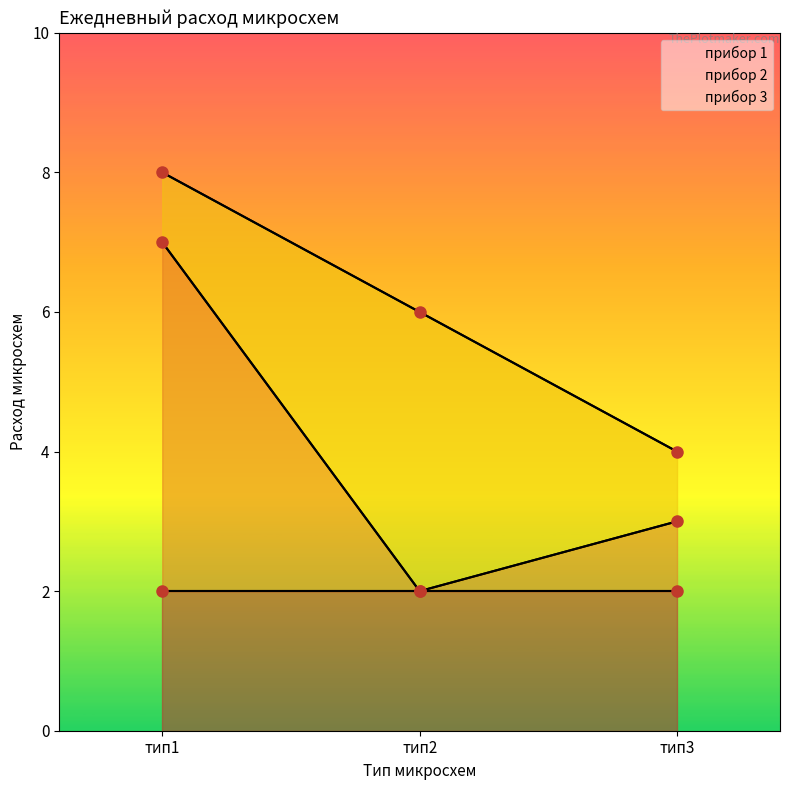

Where does the прибор 2 series first go above 1?

тип1